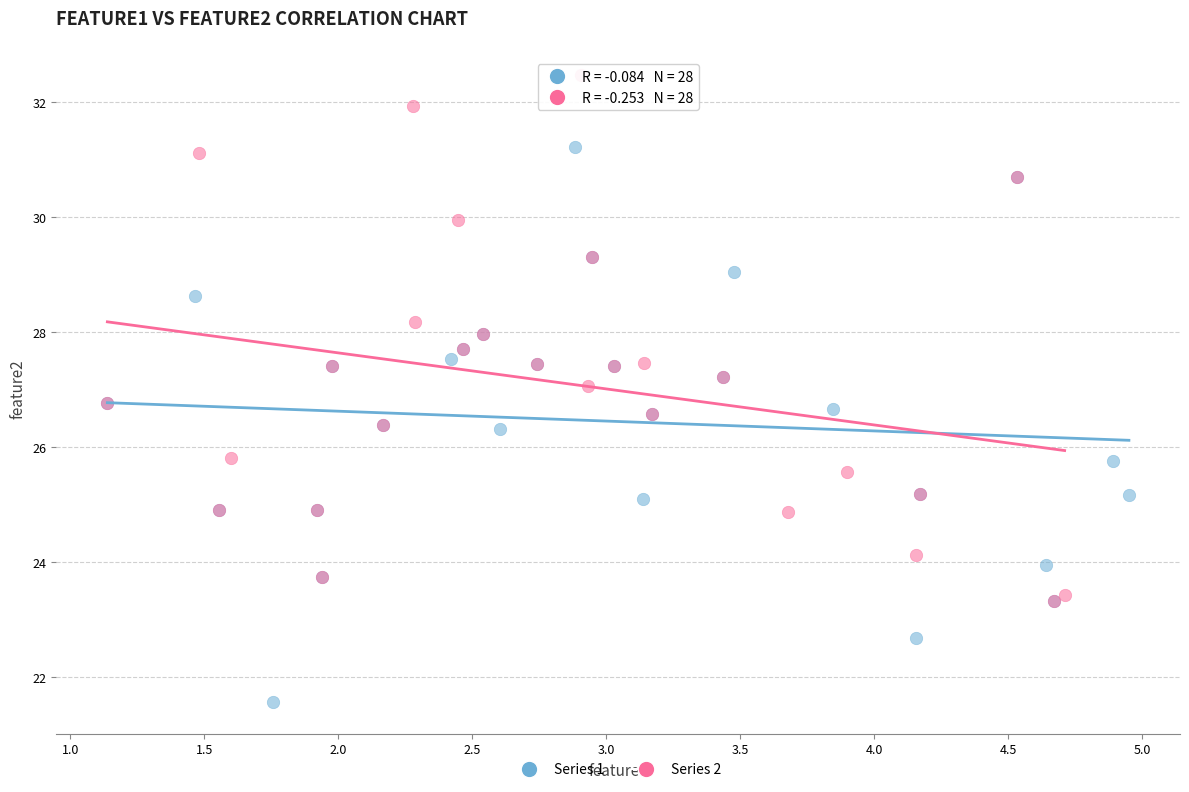

Which series contains the lowest Y value?

Series 1